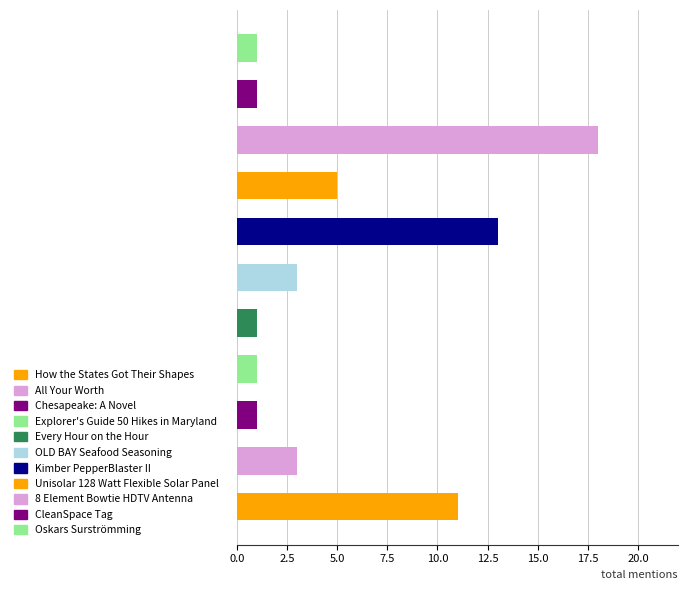

What is the minimum value shown in the chart?

1